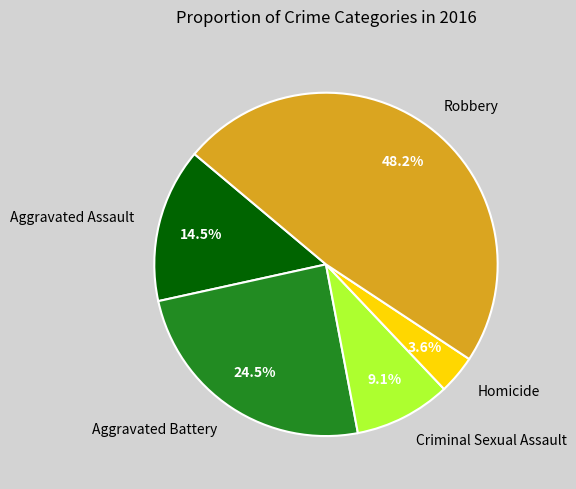

Do Criminal Sexual Assault and Robbery together represent more than half of the pie?

Yes